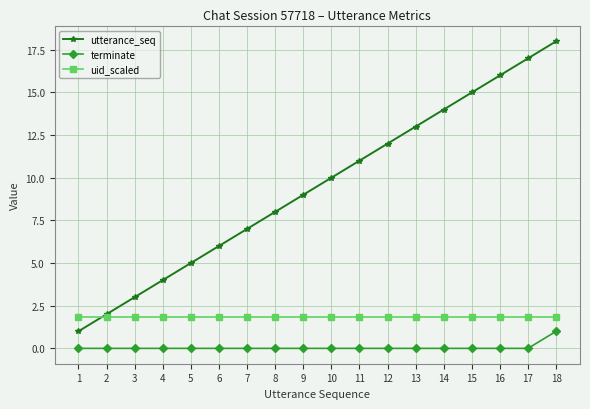

True or false: uid_scaled has a value of 0.6 at 2.

False